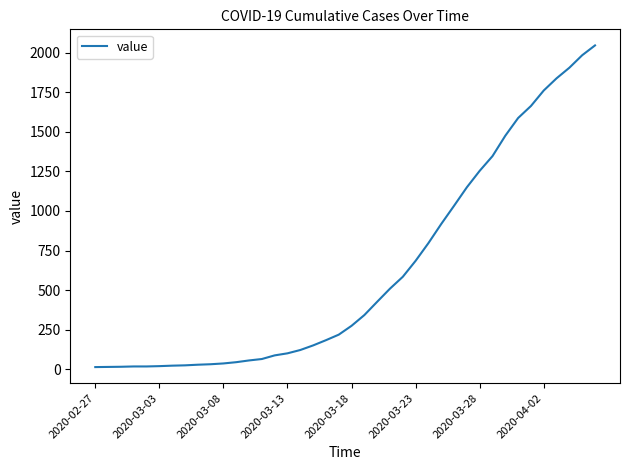

What is the difference between the maximum and minimum values?

2034